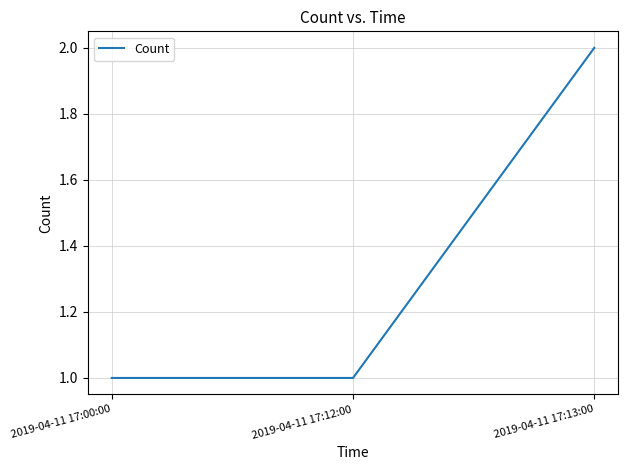

What is the average value?

1